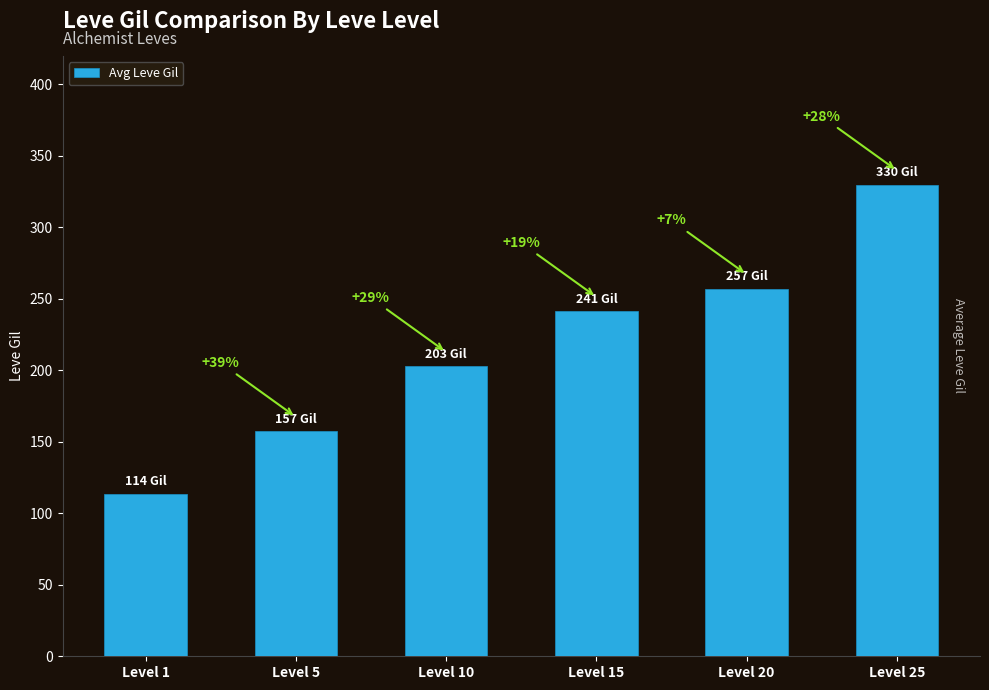

Are the bars horizontal?

No